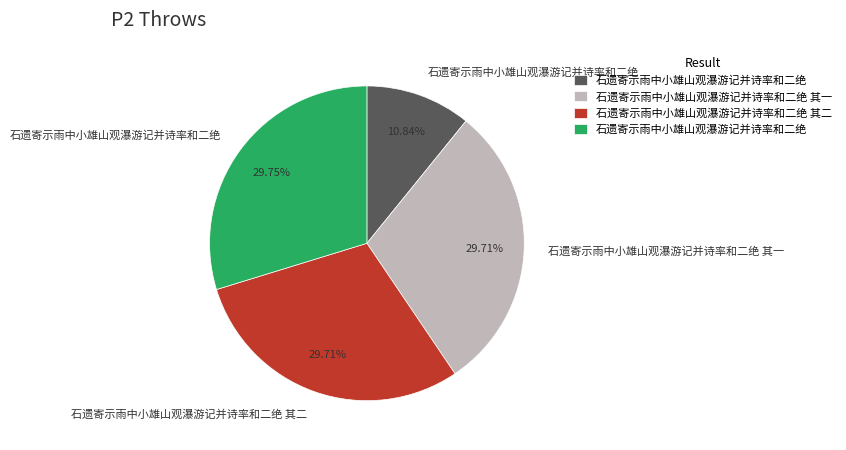

Is there a majority slice in this chart?

No